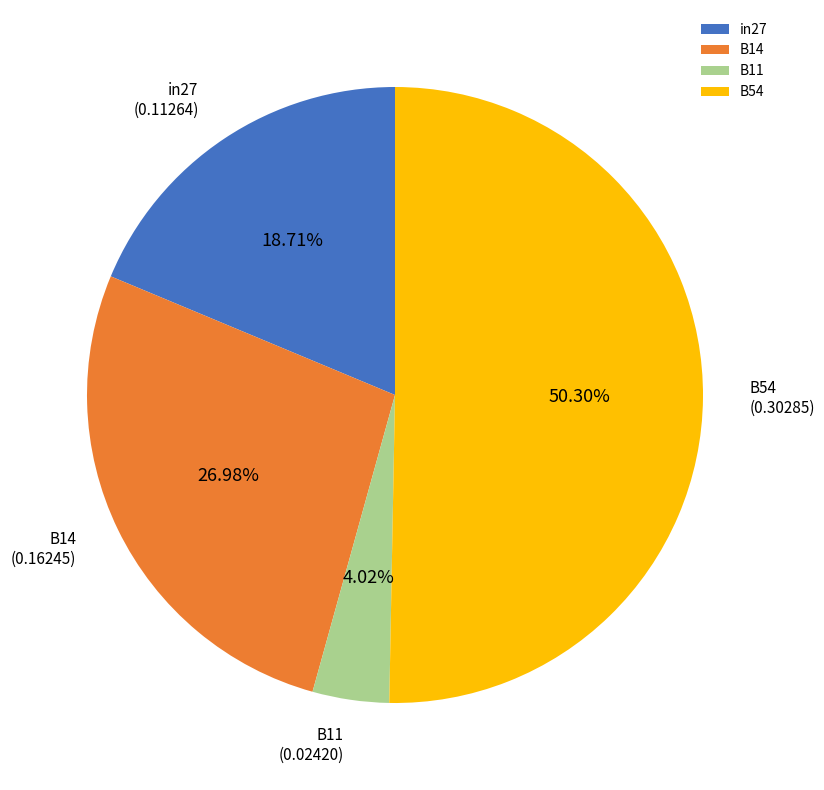

The in27 slice represents 29% of the pie. True or false?

False